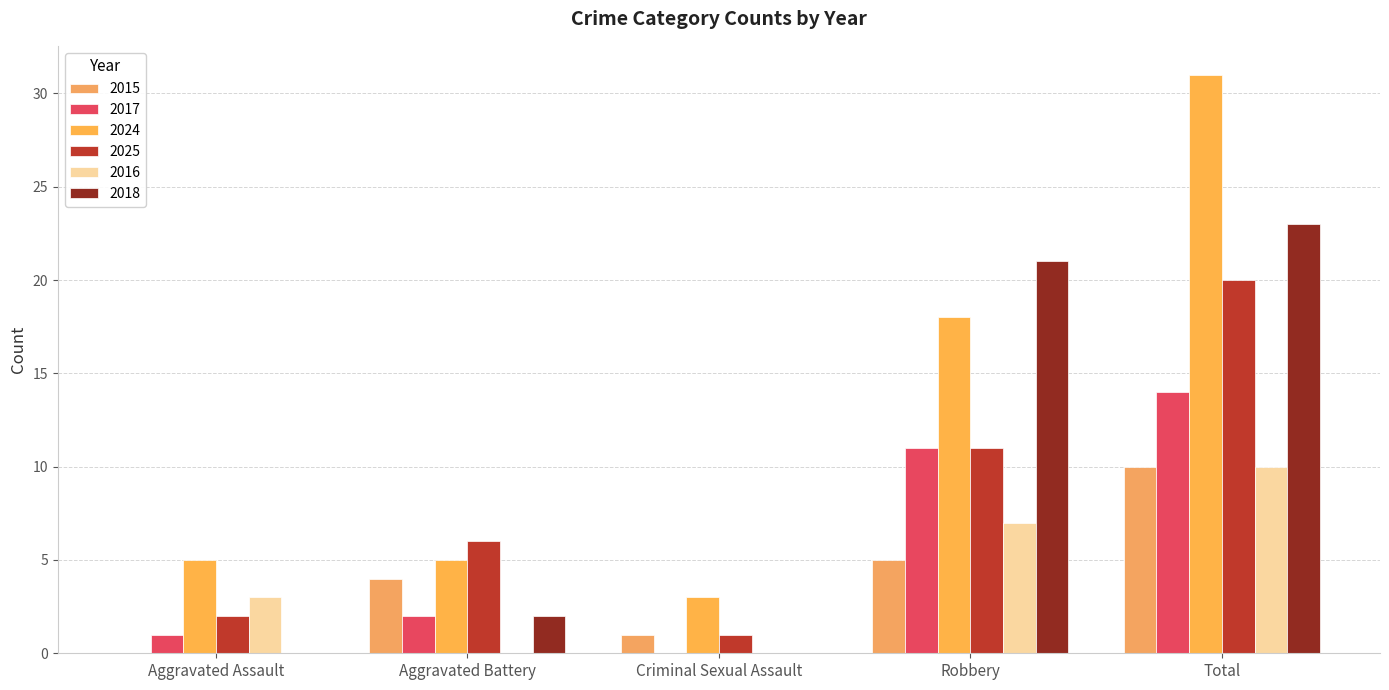

What is the value of the 2024 bar at the 3rd from the left?

3